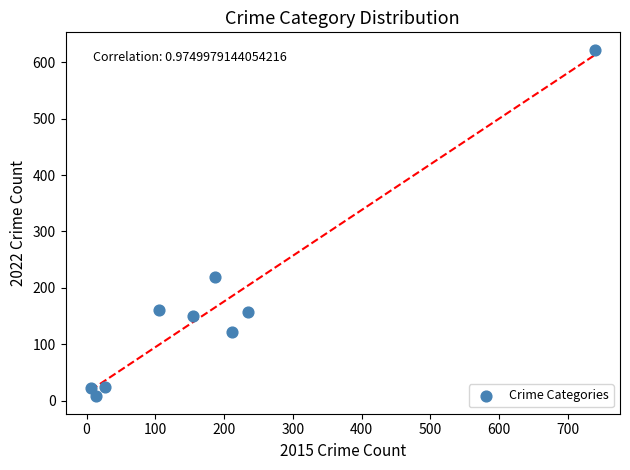

What is the average X value?

186